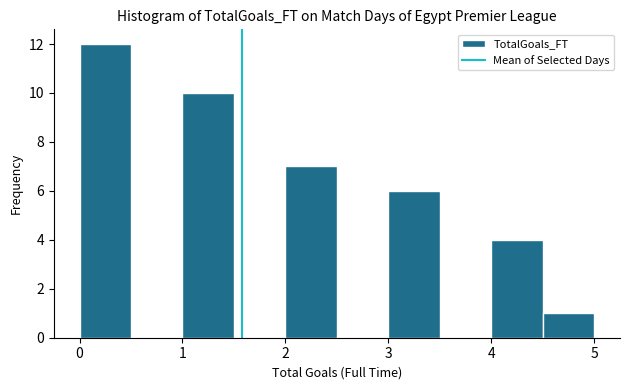

How tall is the bar that spans 3.0 to 3.5 on the x-axis? The values are not printed on the chart, so give them approximately, as read against the axis.

6